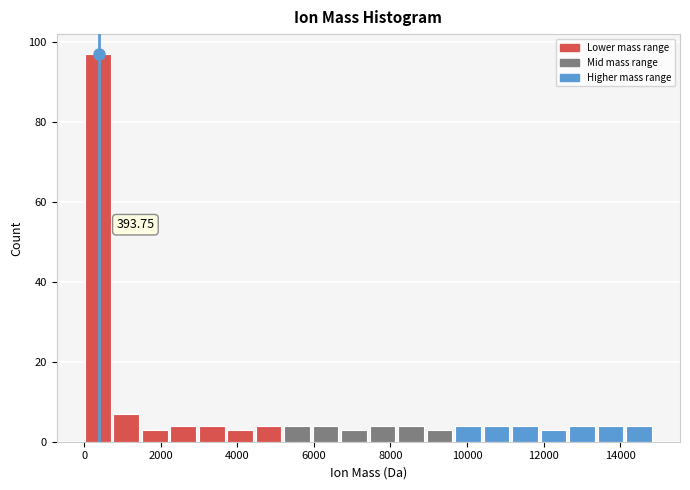

Read against the x-axis, roughly where is the centre of the tallest bar?

400